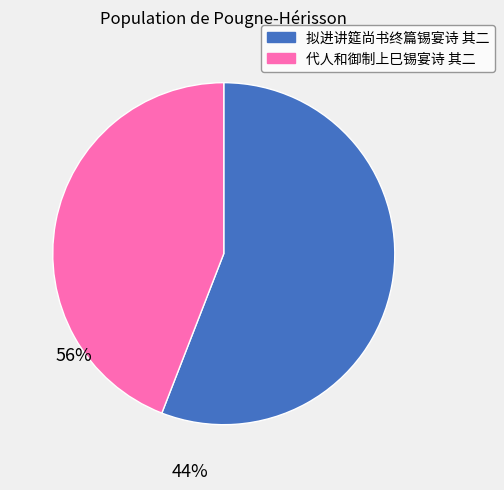

True or false: 代人和御制上巳锡宴诗 其二 accounts for 44% of the total.

True